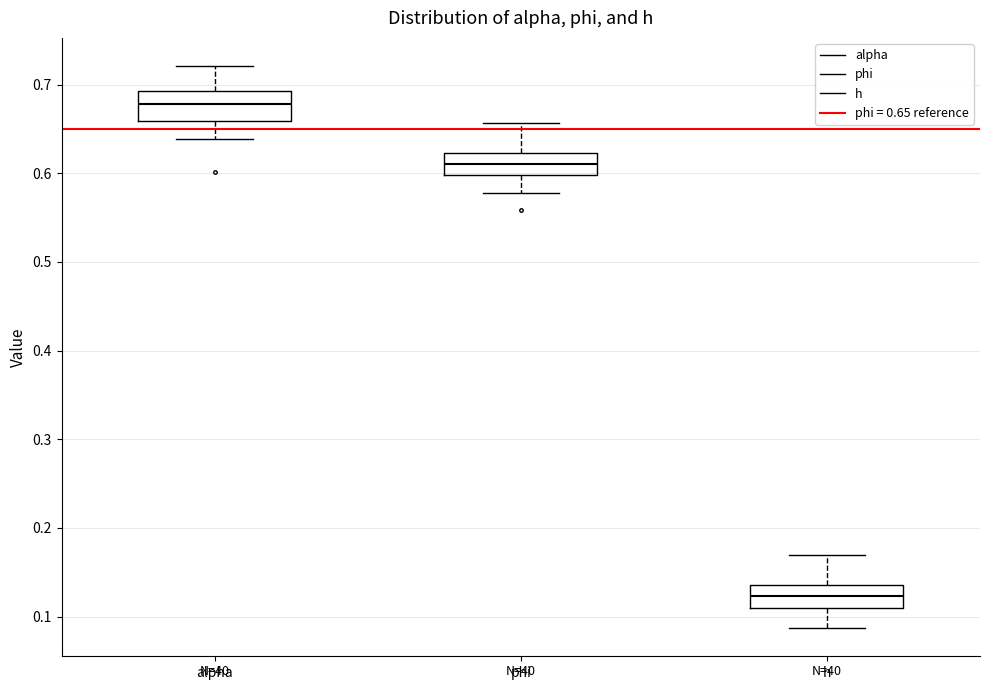

Which box's median line is the highest?

alpha